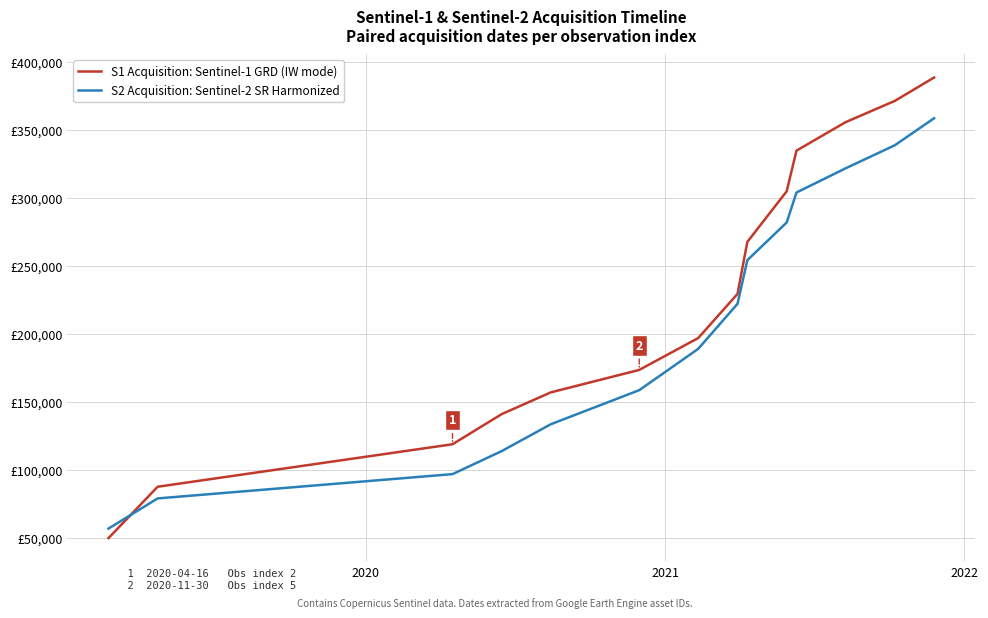

What are all the series names shown in the legend?

S1 Acquisition: Sentinel-1 GRD (IW mode), S2 Acquisition: Sentinel-2 SR Harmonized